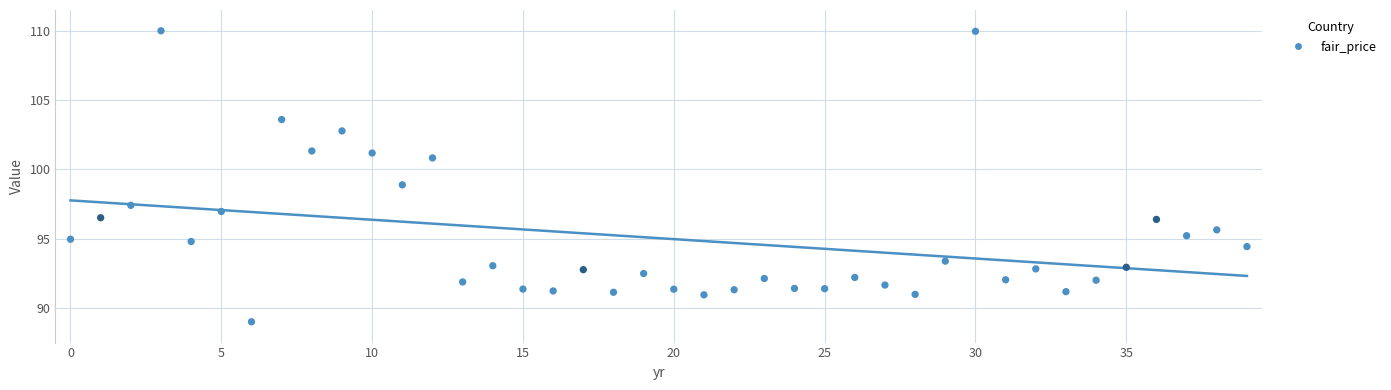

What is the range of Y values (max minus min)?

21.0